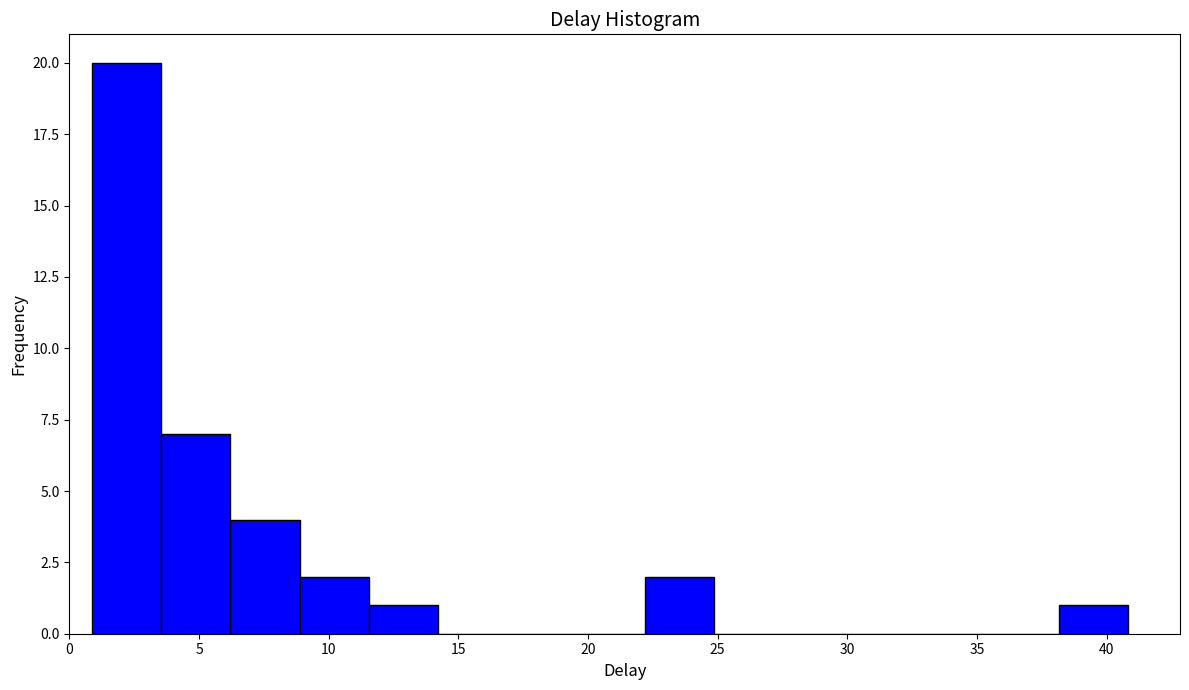

Which range on the x-axis has the tallest bar?

1.0 to 3.5